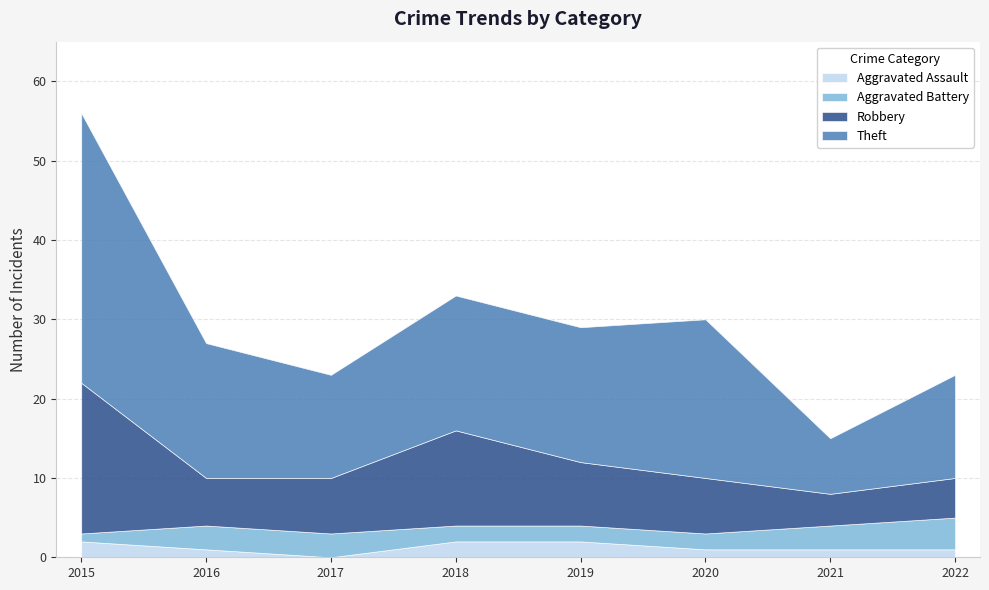

What is the value of the Theft point at the 7th from the left?

7